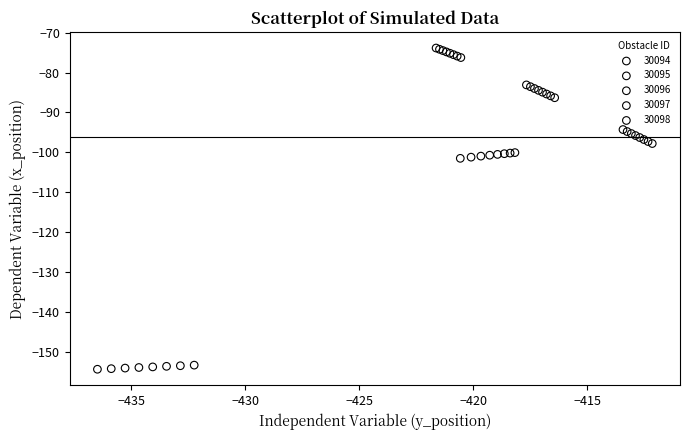

Which series reaches the minimum Y coordinate?

30095